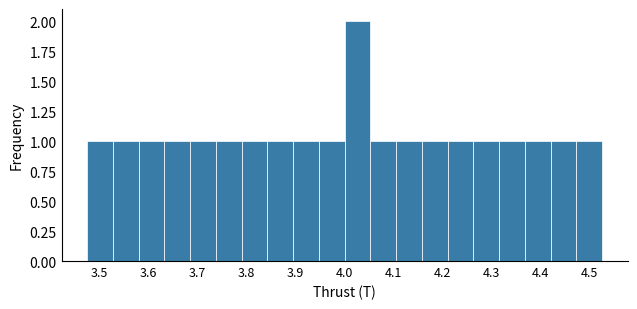

Reading left to right, list every bar in this chart as the range it spans on the x-axis followed by its height. Neither the bar edges nor the heights are printed on the chart, so give them approximately, as read against the axes.

3.48 to 3.53: 1
3.53 to 3.58: 1
3.58 to 3.63: 1
3.63 to 3.69: 1
3.69 to 3.74: 1
3.74 to 3.79: 1
3.79 to 3.84: 1
3.84 to 3.90: 1
3.90 to 3.95: 1
3.95 to 4.00: 1
4.00 to 4.05: 2
4.05 to 4.11: 1
4.11 to 4.16: 1
4.16 to 4.21: 1
4.21 to 4.26: 1
4.26 to 4.32: 1
4.32 to 4.37: 1
4.37 to 4.42: 1
4.42 to 4.47: 1
4.47 to 4.53: 1